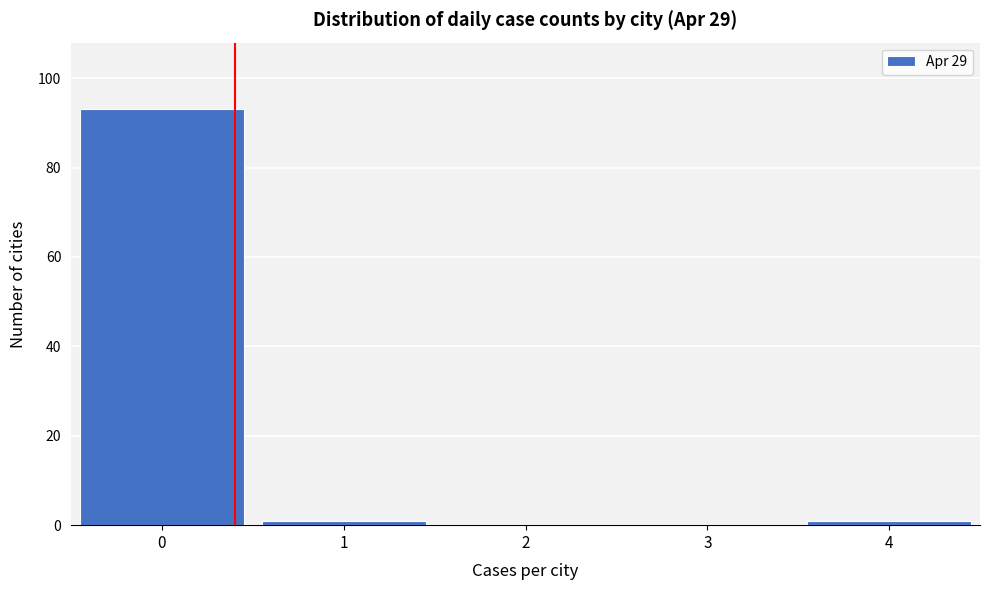

Reading left to right, transcribe all the data shown in this chart.

0=93	1=1	2=0	3=0	4=1